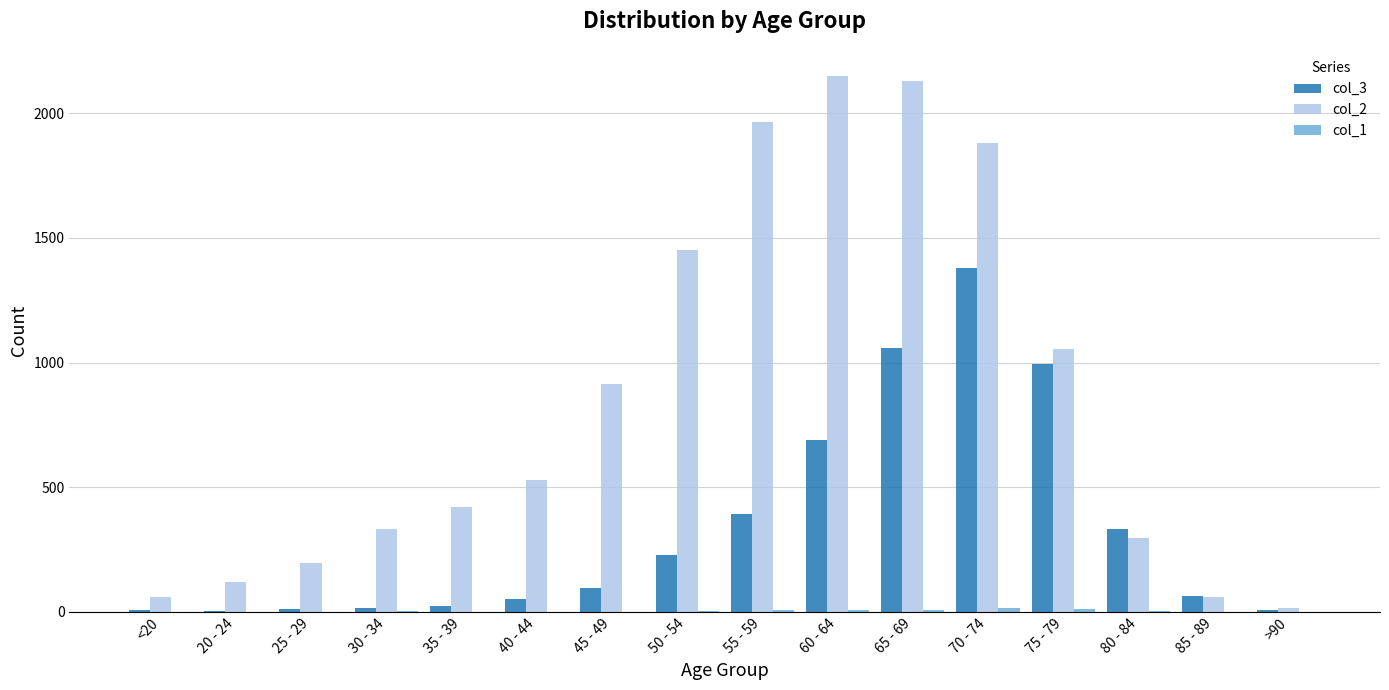

Which series has the largest range (max minus min)?

col_2